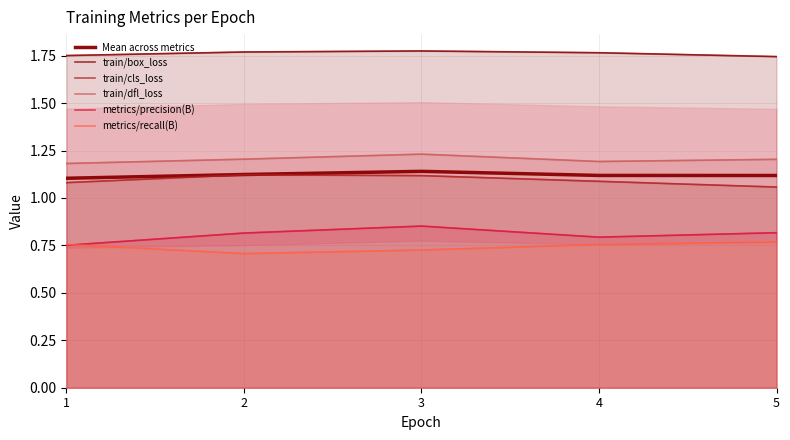

Which series has the widest spread of values?

metrics/precision(B)